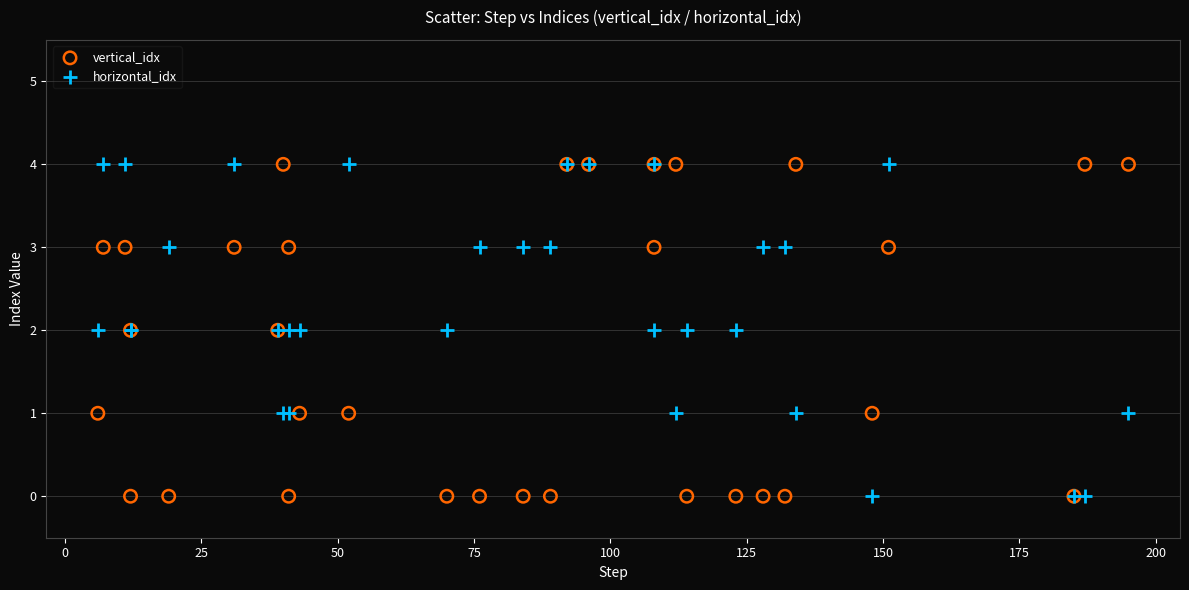

What is the X range (max minus min) for the scatter plot?

189